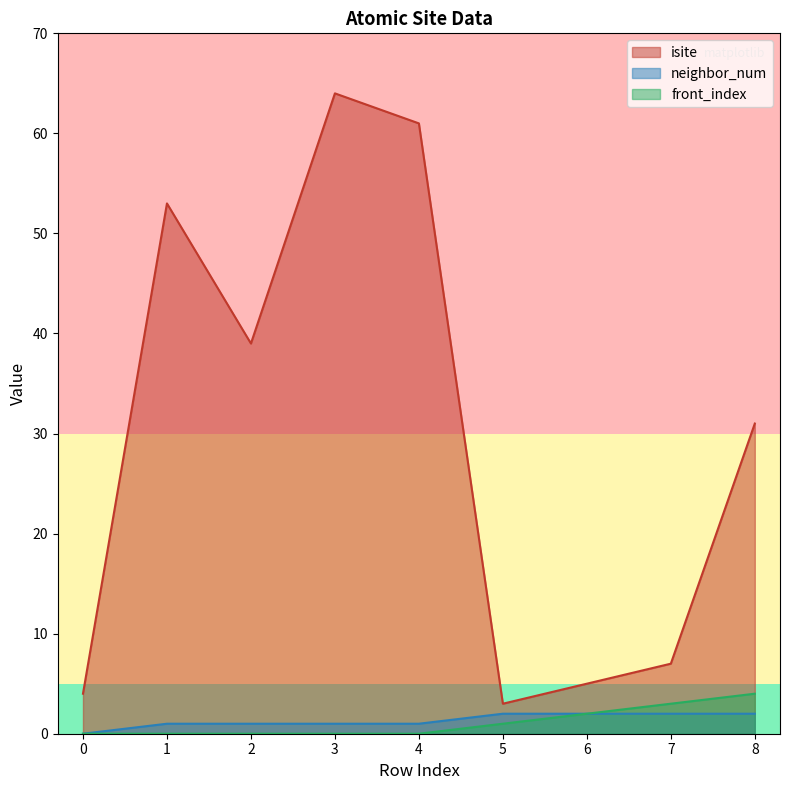

How many values in the neighbor_num series exceed 1?

4